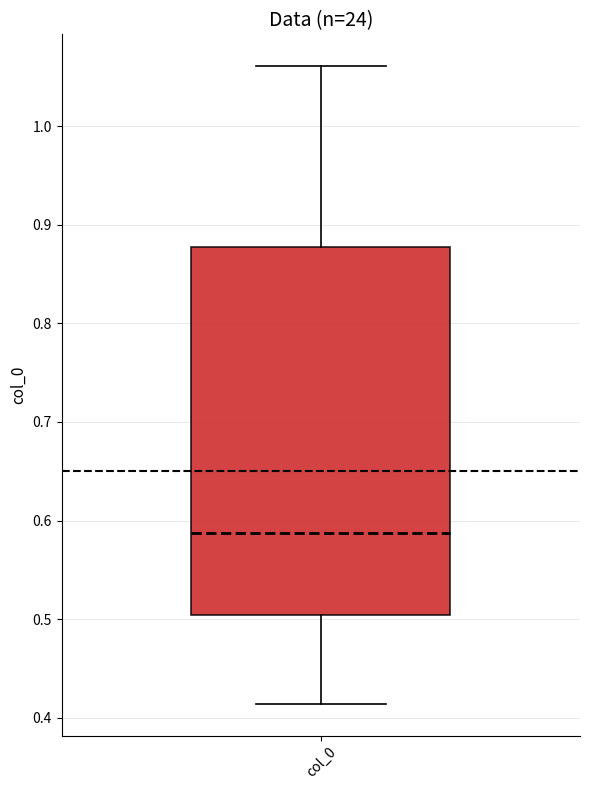

Transcribe this box plot: give where the median line is, the range the box spans, and where the two whiskers end, as read against the y-axis. The values are not printed on the chart, so give them approximately, as read against the axis.

median 0.59, box 0.50 to 0.88, whiskers 0.41 to 1.06